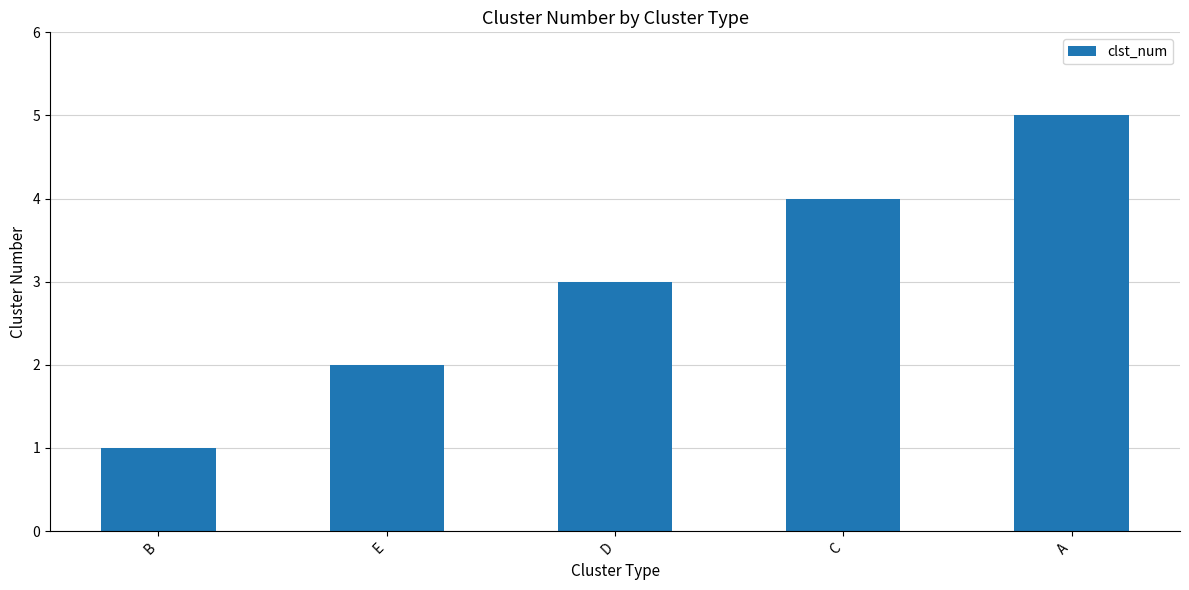

How many values are below 3?

2